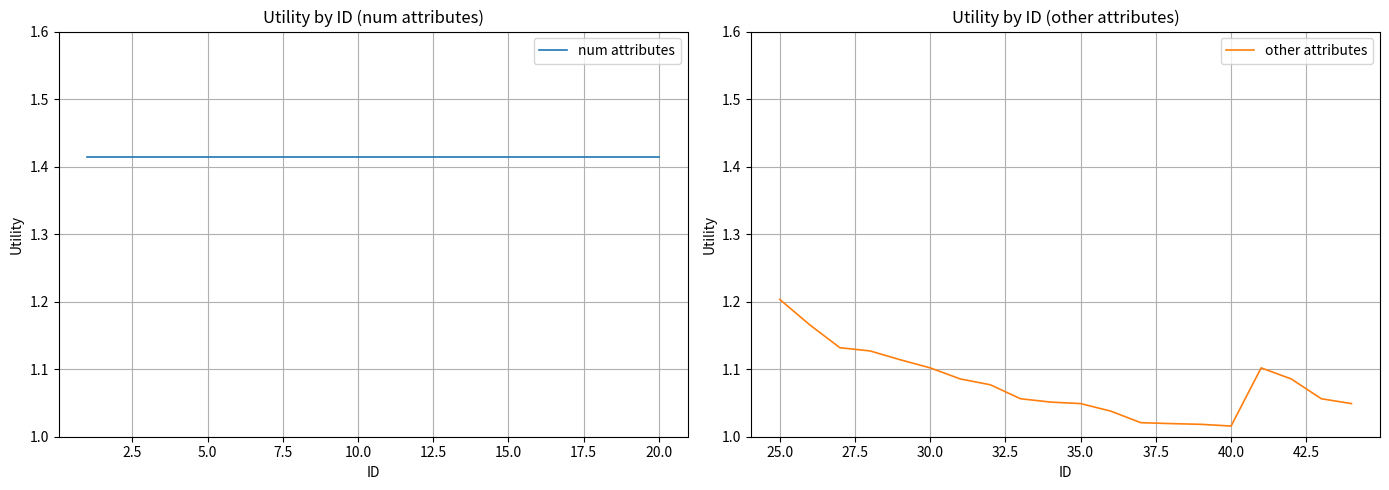

True or false: num attributes has more than 0 points higher than both neighbors.

False